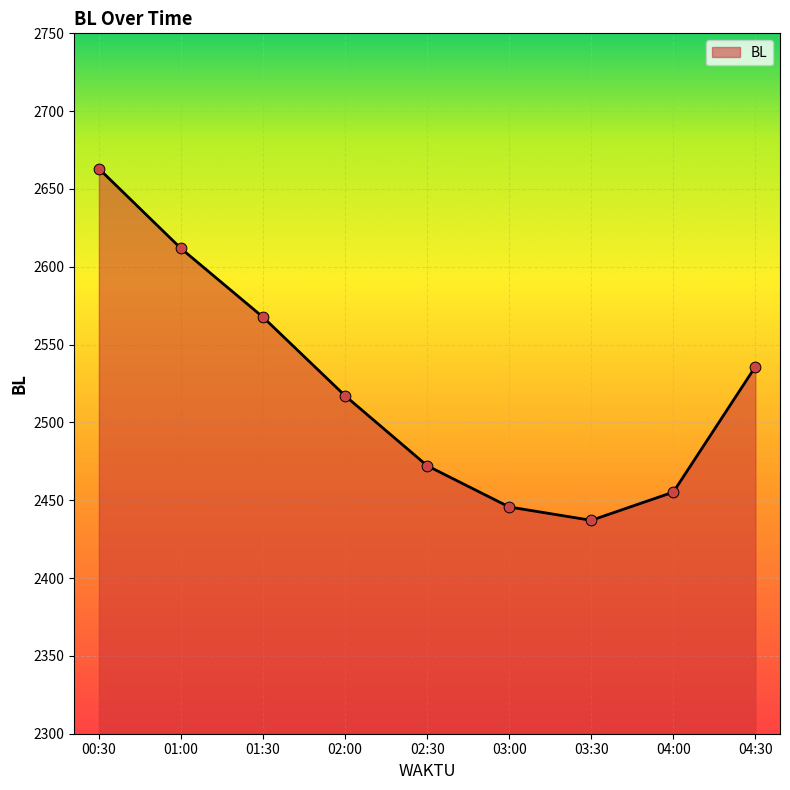

What is the ratio of the value at 03:30 to the value at 02:00?

1.0